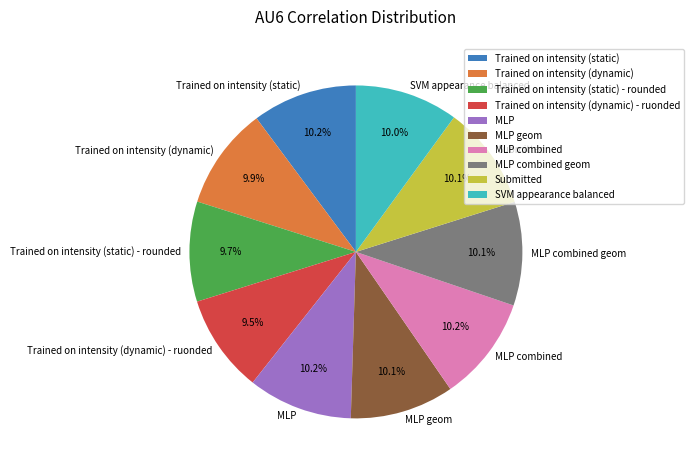

Combined, do Trained on intensity (dynamic) - ruonded and MLP account for over 50%?

No